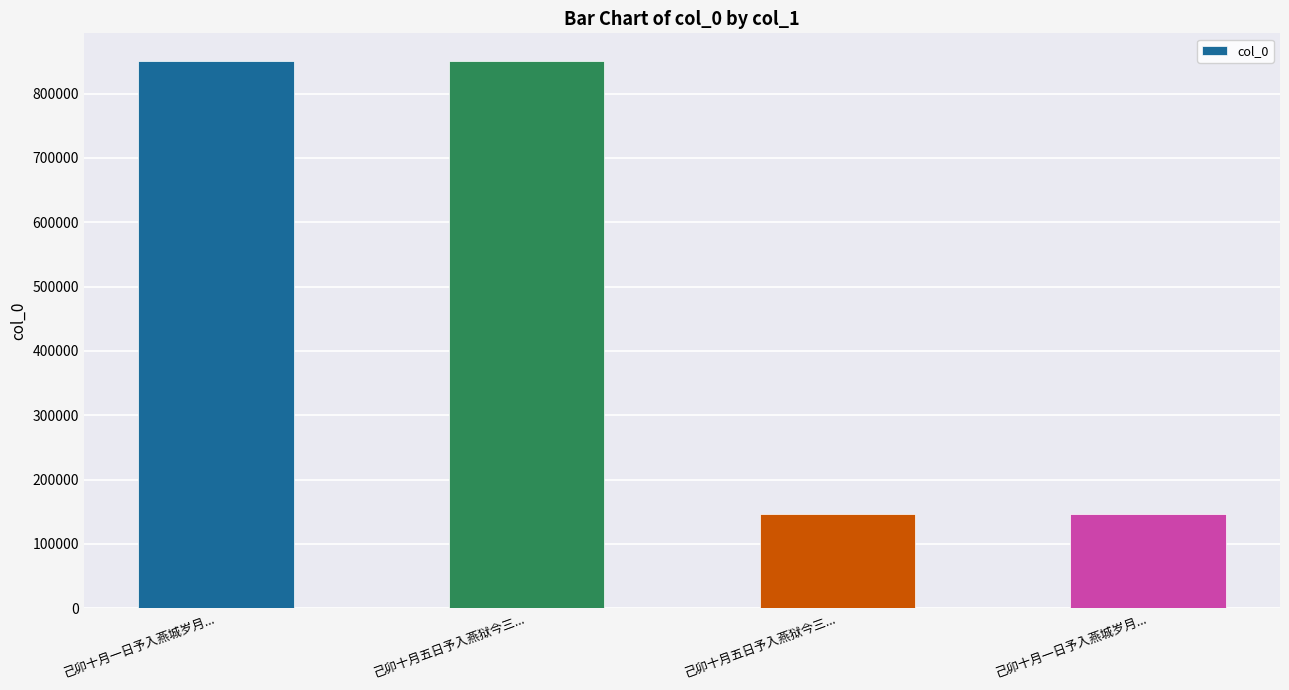

How many series are shown in this chart?

1